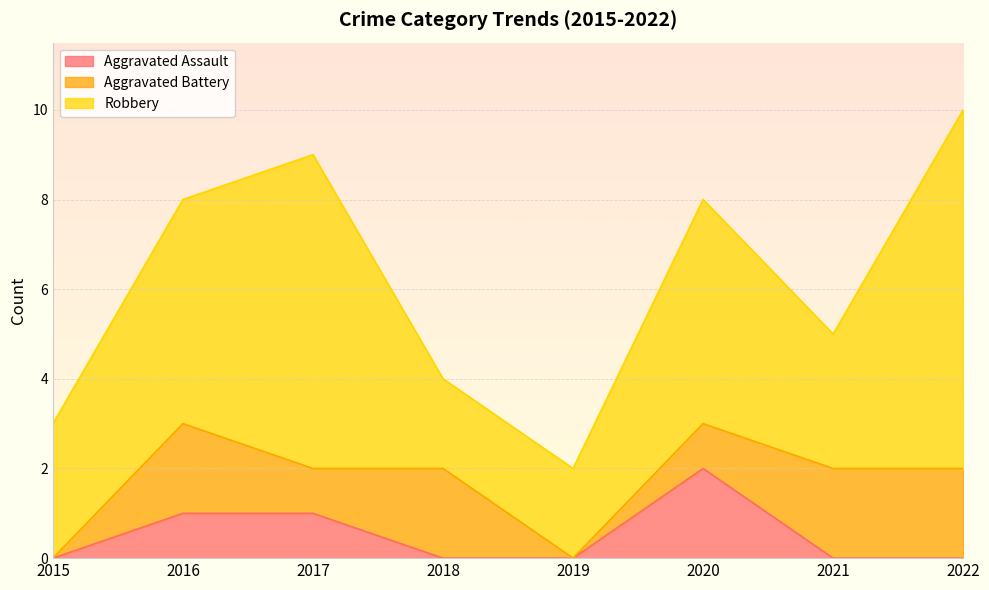

True or false: Aggravated Assault has more than 2 interior local peaks.

False